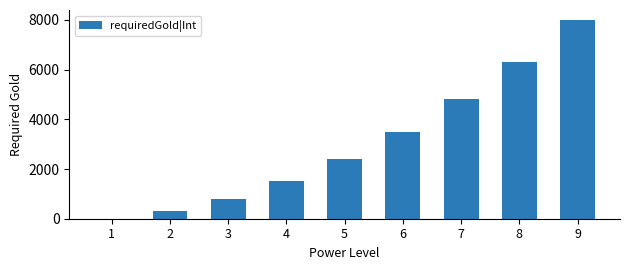

What is the change in value from 1 to 6?

+3500